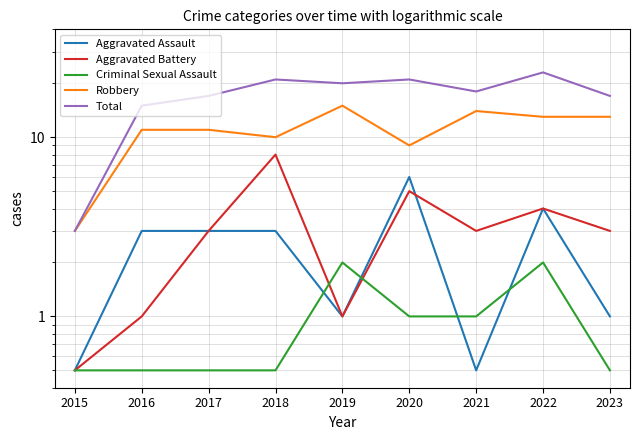

What is the spread (max minus min) of values at 2017?

16.5